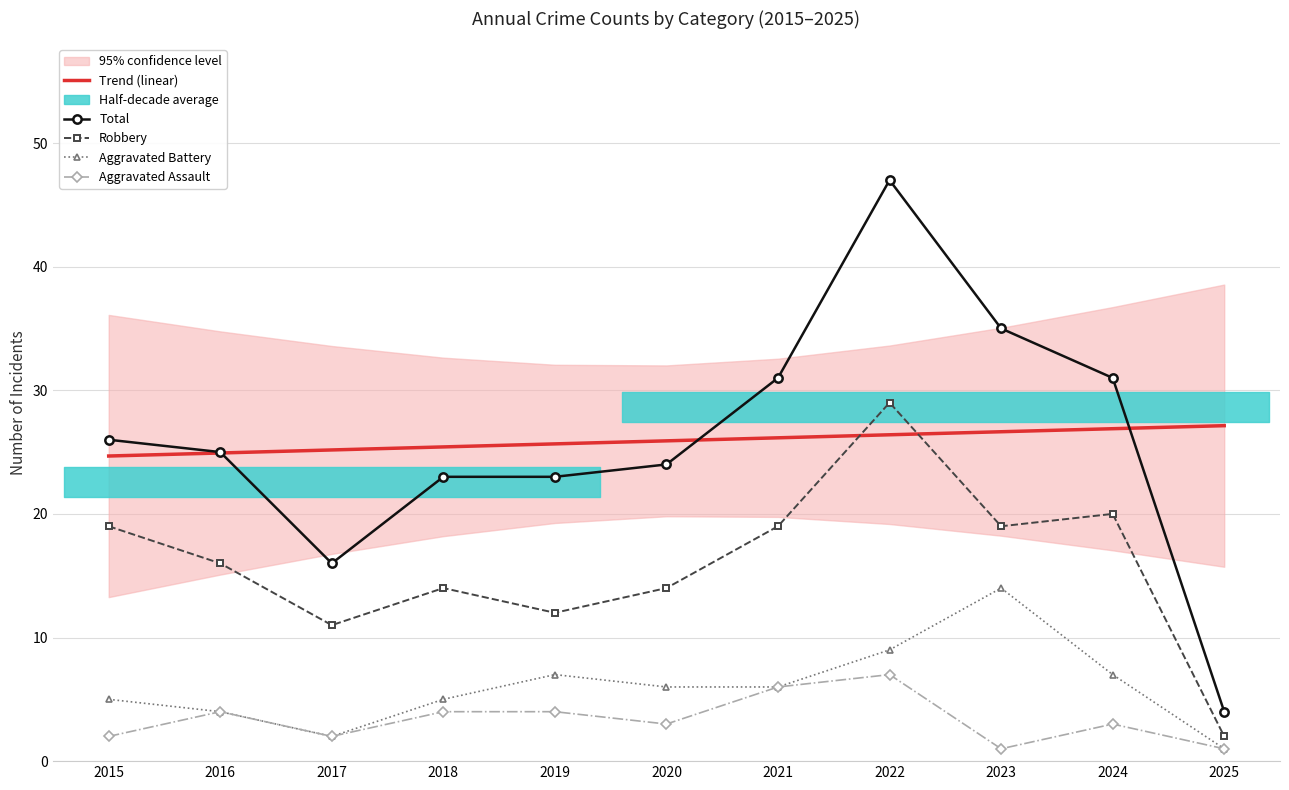

What is the difference between the maximum and minimum values in the Trend (linear) series?

2.5